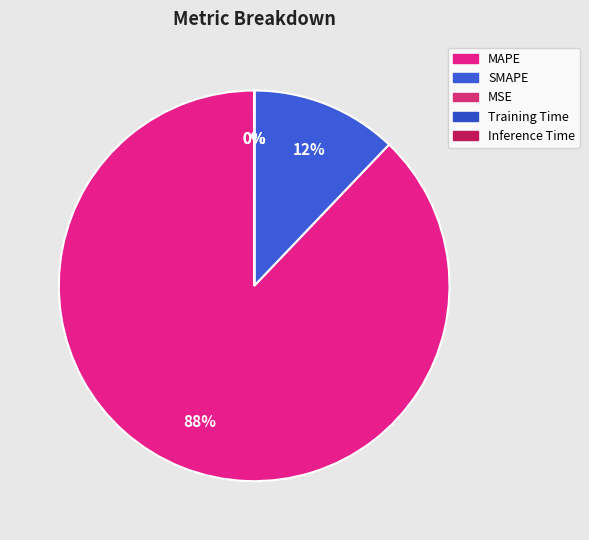

Count the number of slices in the pie.

5